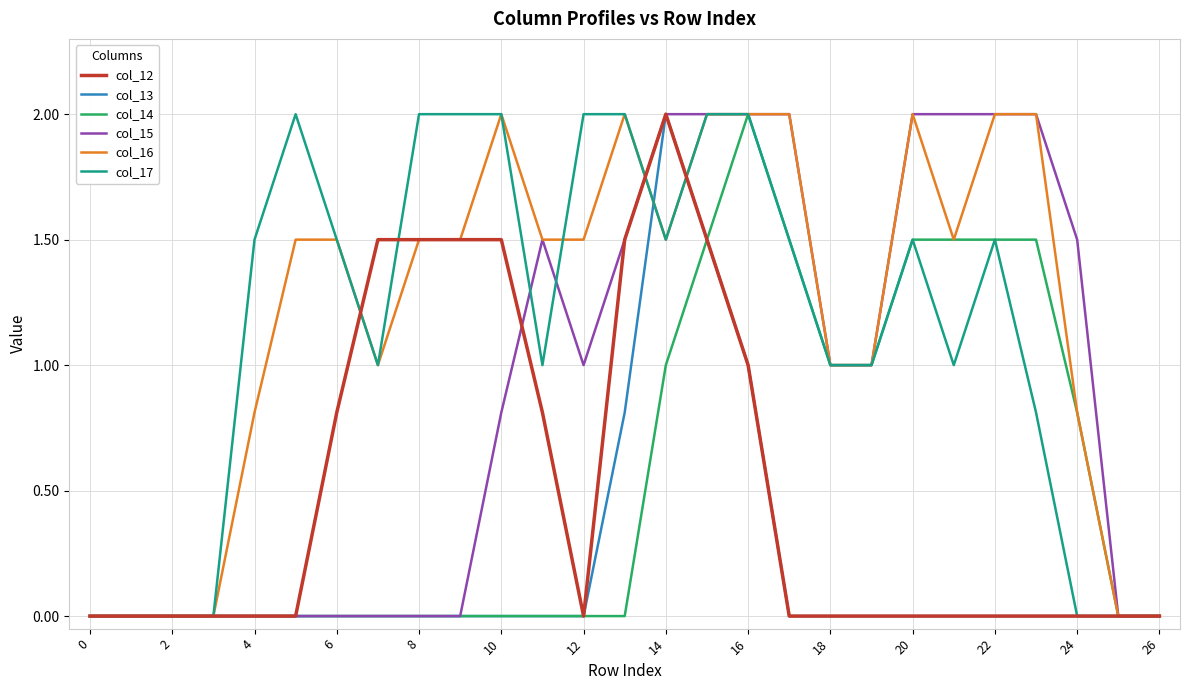

How many categories are shown in the chart?

27